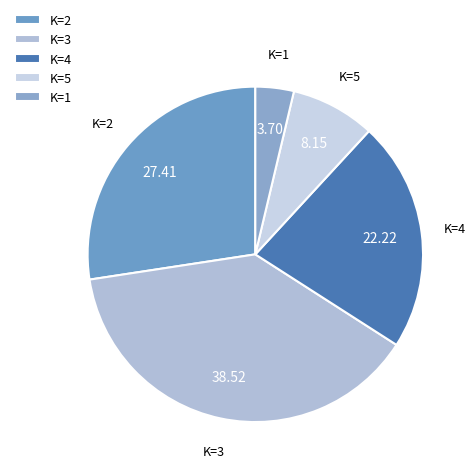

Is there any slice that represents more than half of the pie?

No